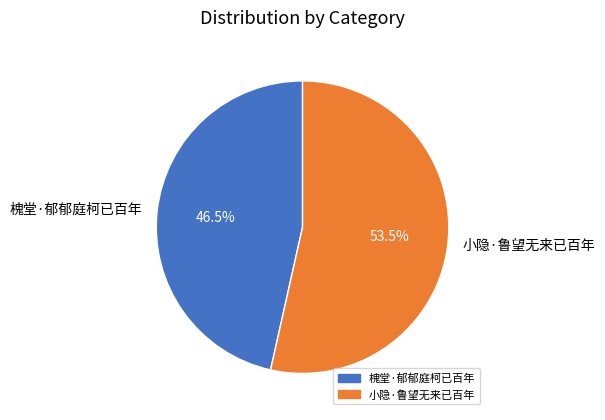

Combined, what portion of the pie is 槐堂·郁郁庭柯已百年 and 小隐·鲁望无来已百年?

100.0%